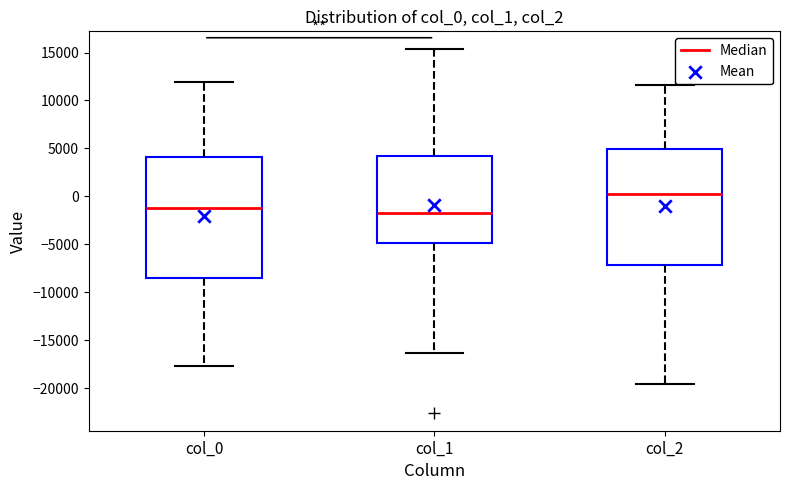

Where is the lower edge of the box for col_2 on the y-axis? The values are not printed on the chart, so give them approximately, as read against the axis.

-7000